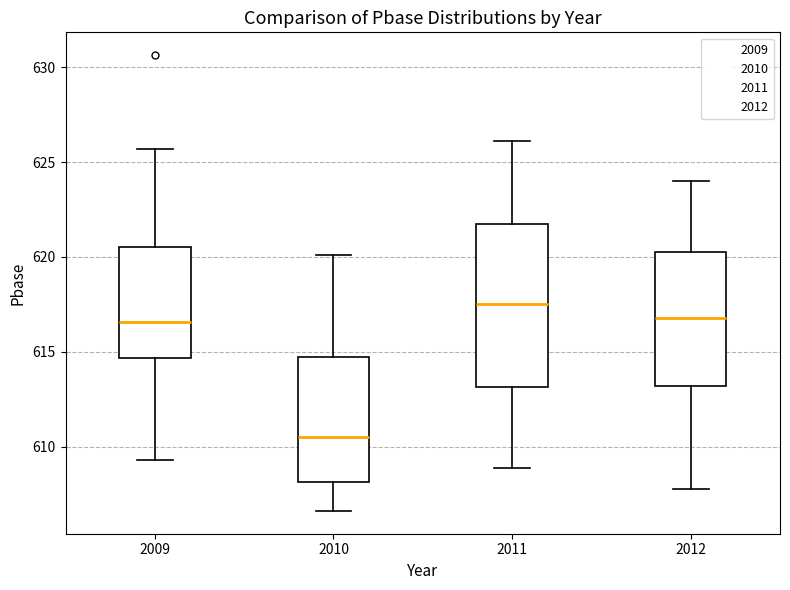

Reading left to right, read every box against the y-axis: the position of its median line, the range the box covers, and the ends of its whiskers. The values are not printed on the chart, so give them approximately, as read against the axis.

2009: median 616.5, box 614.5 to 620.5, whiskers 609.5 to 625.5
2010: median 610.5, box 608.0 to 615.0, whiskers 606.5 to 620.0
2011: median 617.5, box 613.0 to 622.0, whiskers 609.0 to 626.0
2012: median 617.0, box 613.0 to 620.5, whiskers 608.0 to 624.0